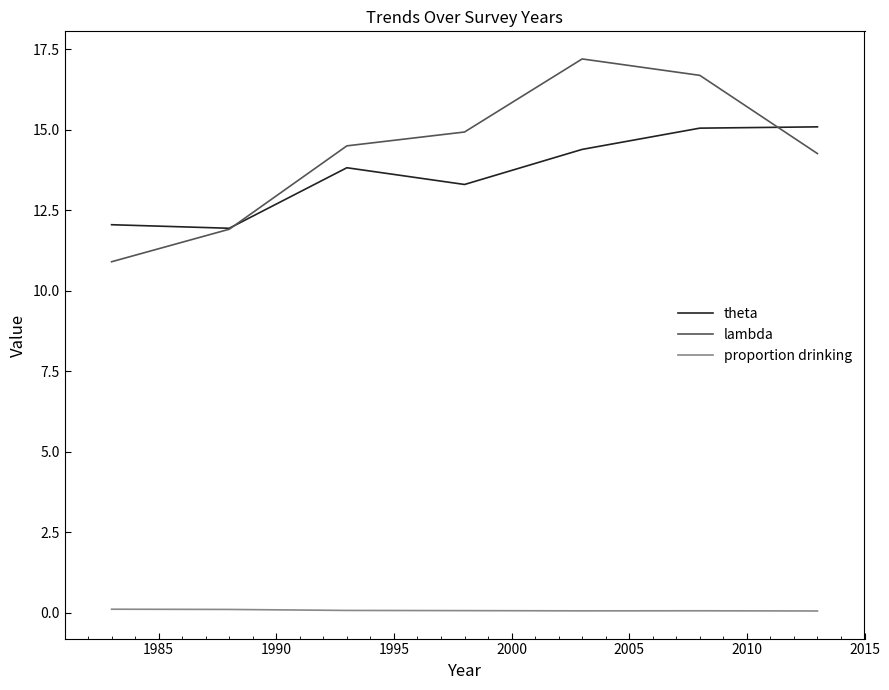

What is the maximum value for theta?

15.1